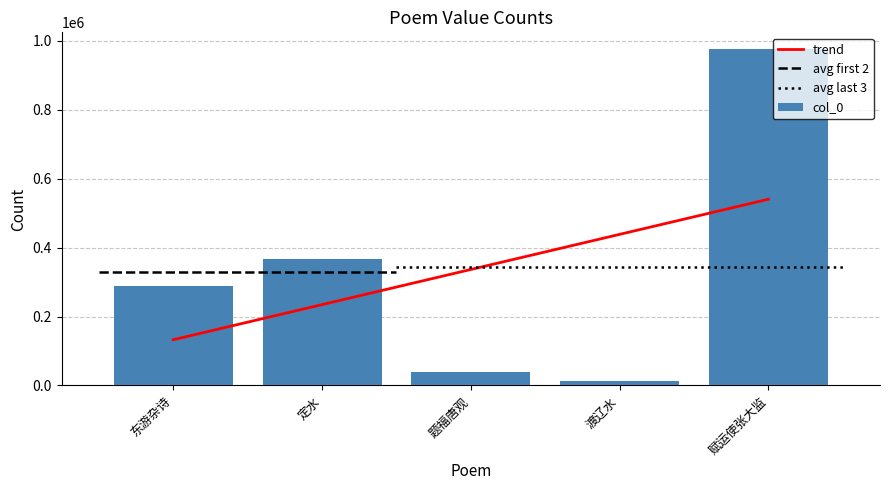

Is it true that col_0 equals 366440 at 定水?

True